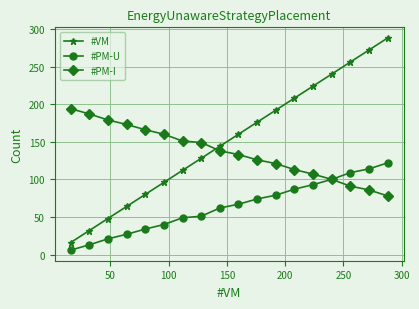

True or false: #VM and #PM-U cross at least once.

False